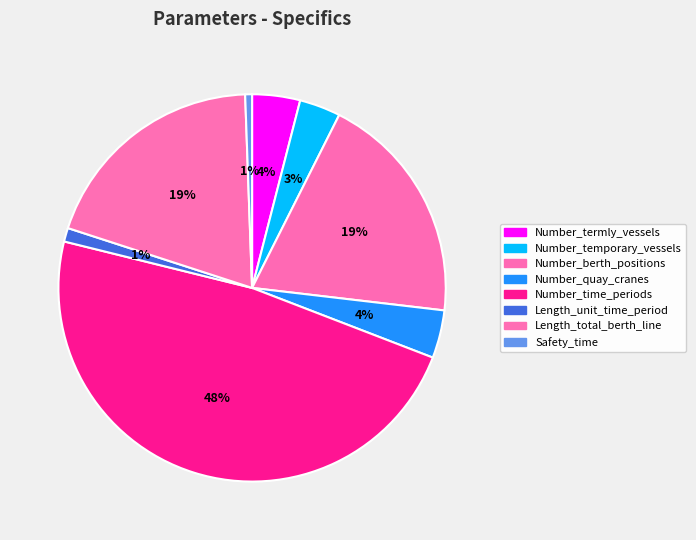

Between Length_unit_time_period and Number_time_periods, which is larger?

Number_time_periods